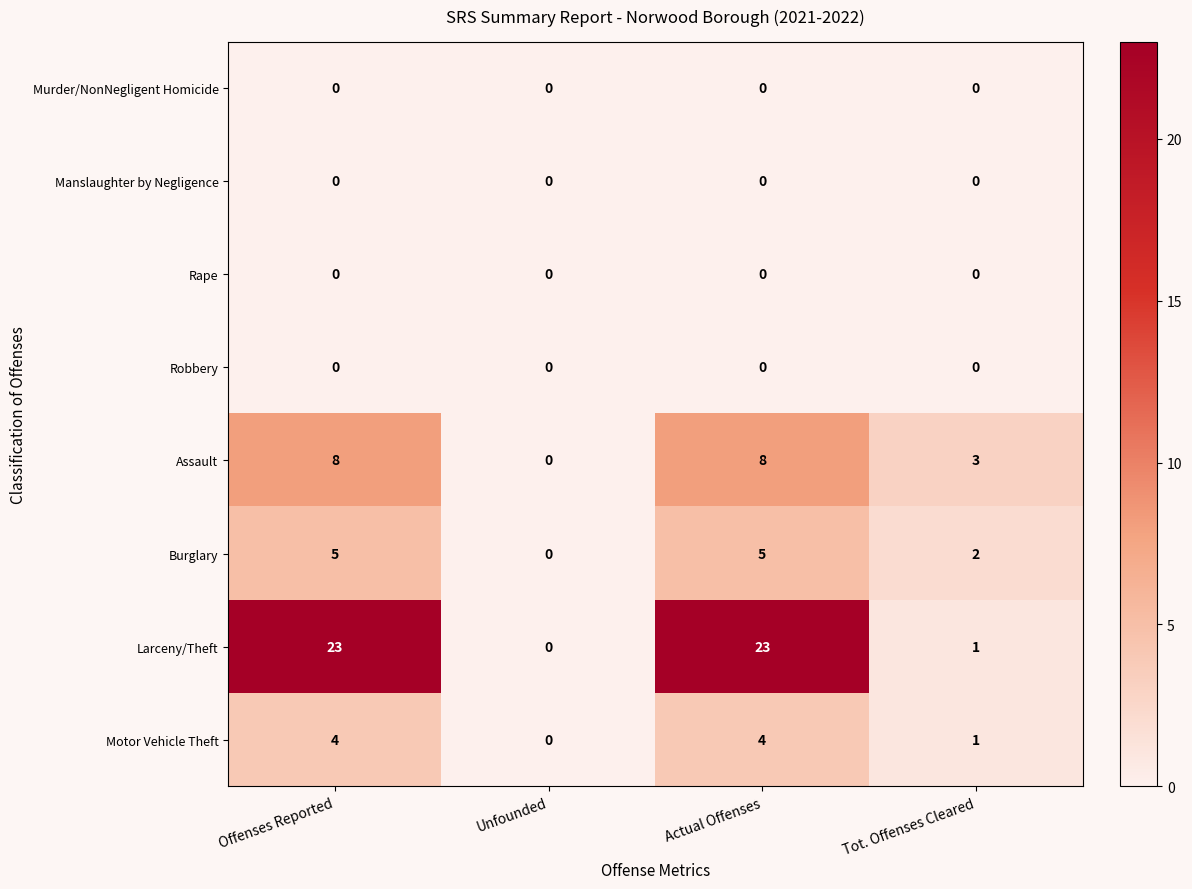

At which label does Burglary reach its minimum?

Unfounded